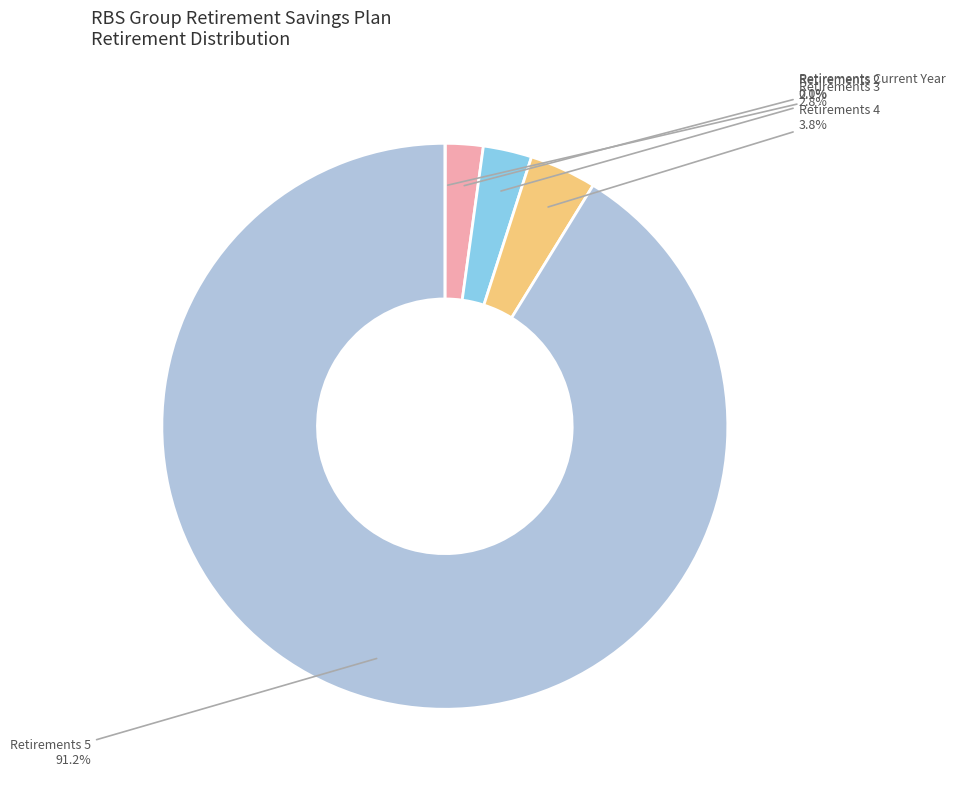

Is there any slice that represents more than half of the pie?

Yes